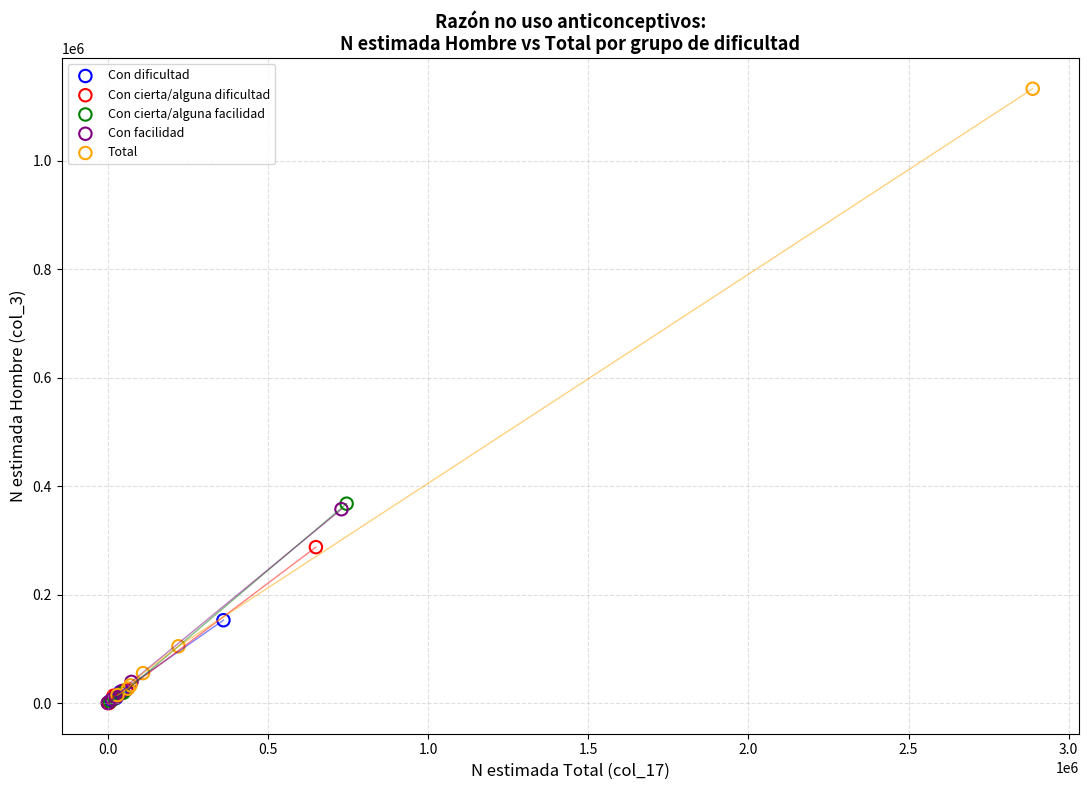

Which series has the largest Y range (max minus min)?

Total